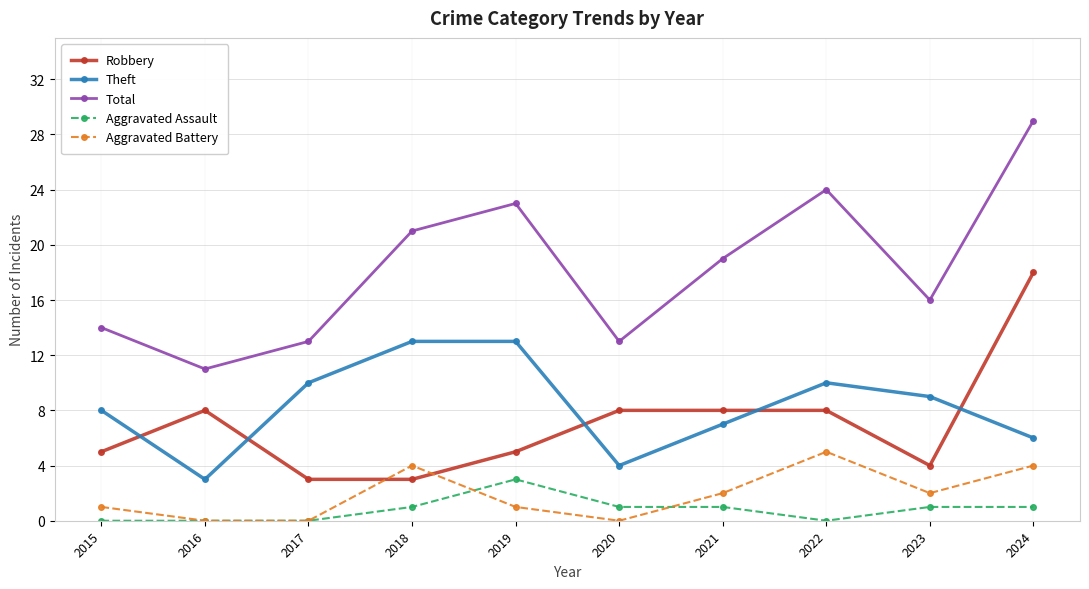

How many values in the Total series are below 19?

5